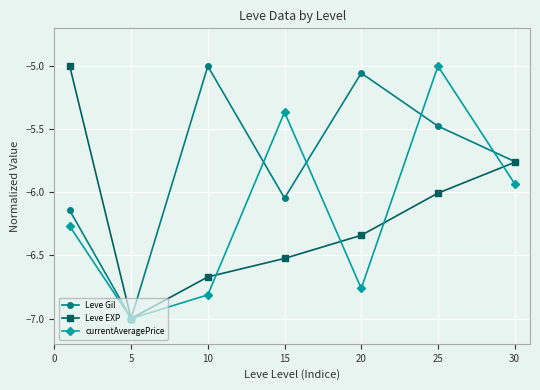

What is the difference between the maximum and second lowest values in the Leve EXP series?

1.7